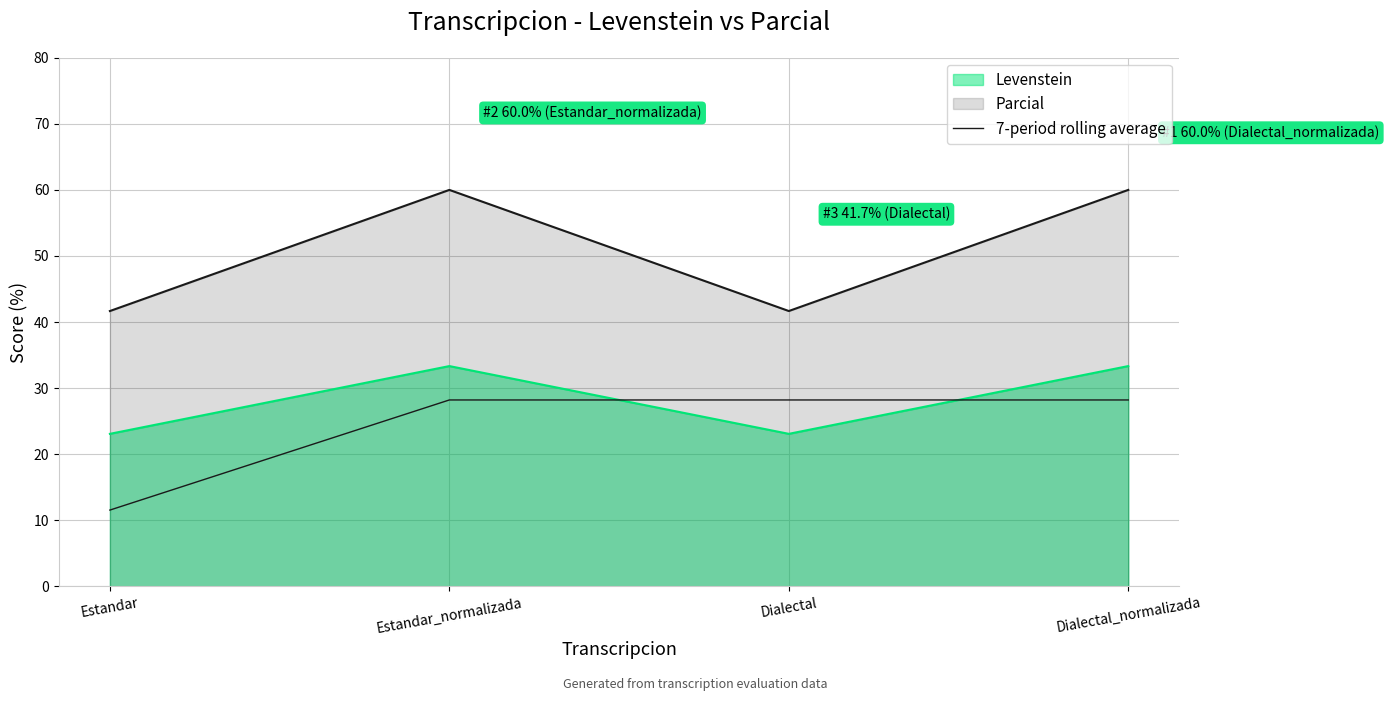

Where does the data first go above 28?

Estandar_normalizada